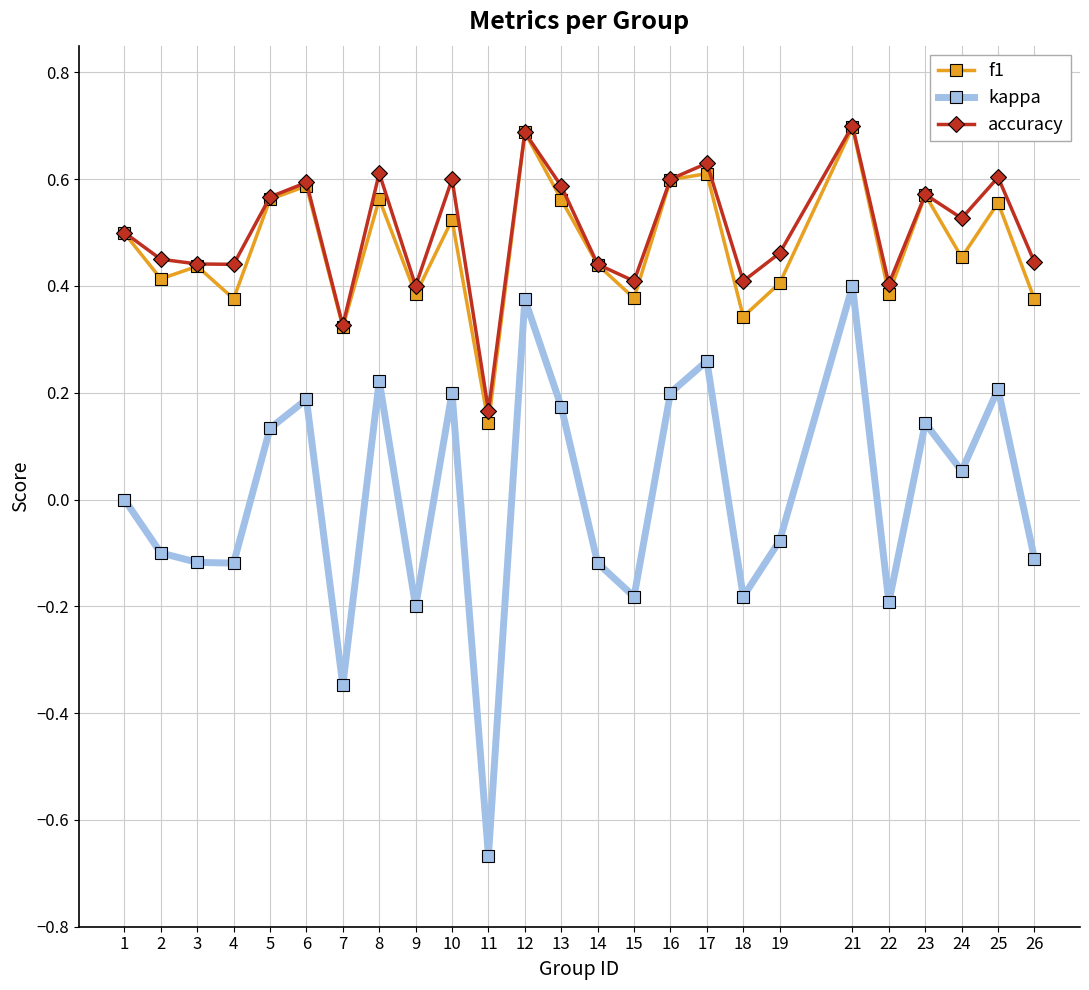

At 11, list the series in order from largest to smallest.

accuracy, f1, kappa